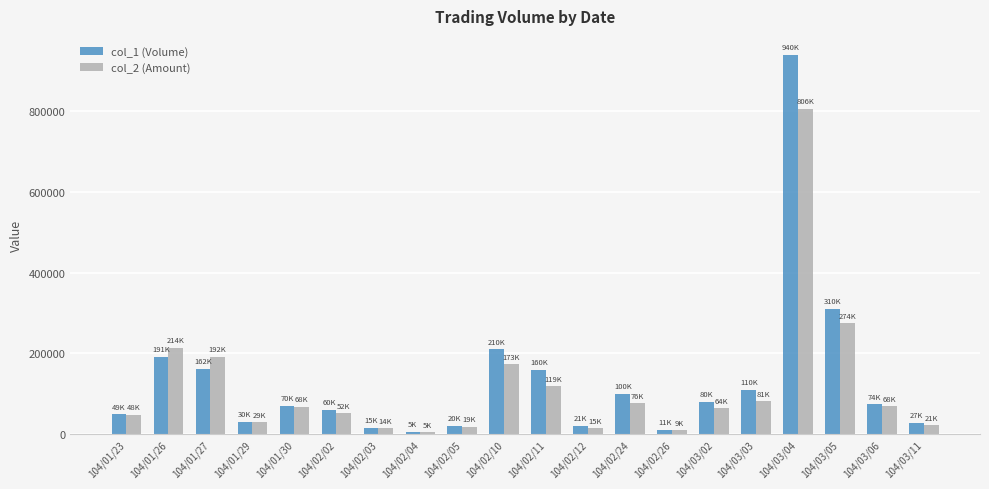

The value of col_2 (Amount) at 104/01/30 is 27817. True or false?

False